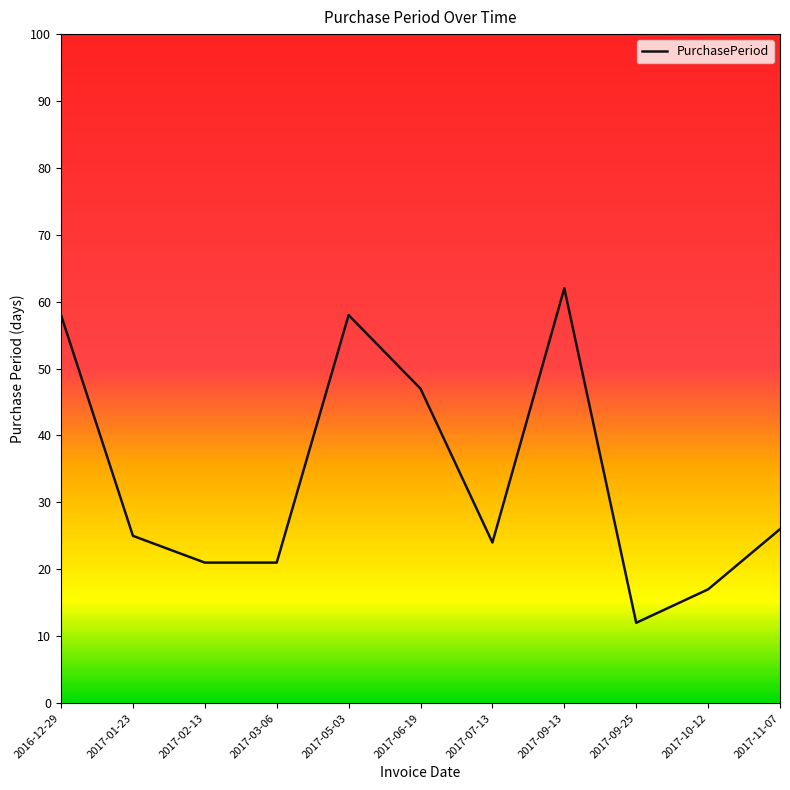

At which label is the value closest to 37?

2017-06-19